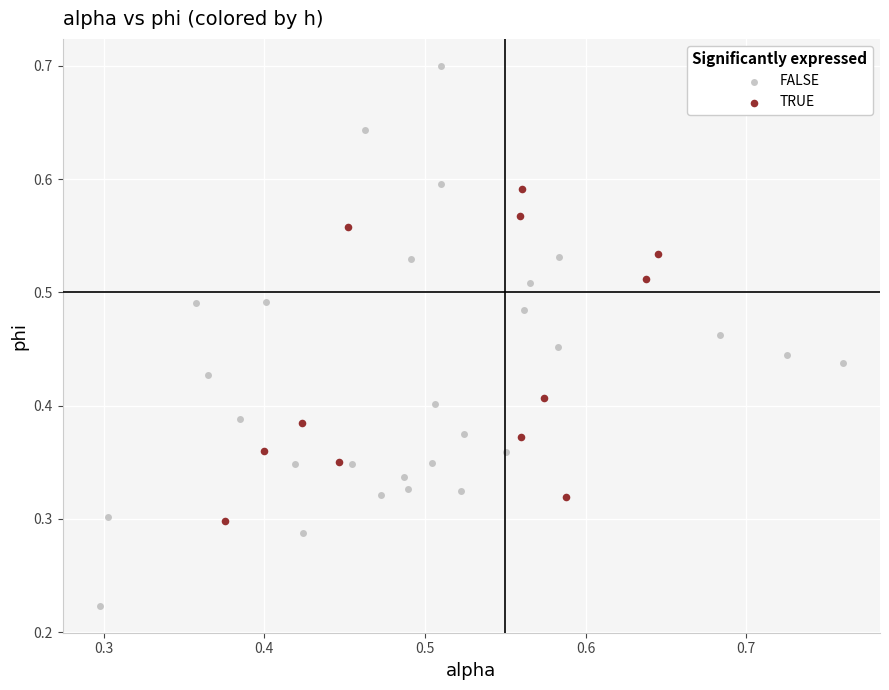

Which series contains the highest Y value?

FALSE